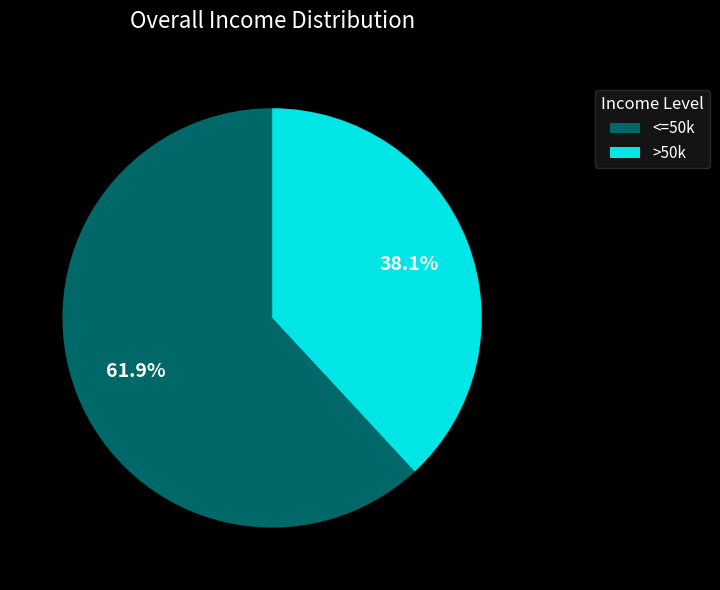

To the nearest percent, what is the average slice percentage?

50%